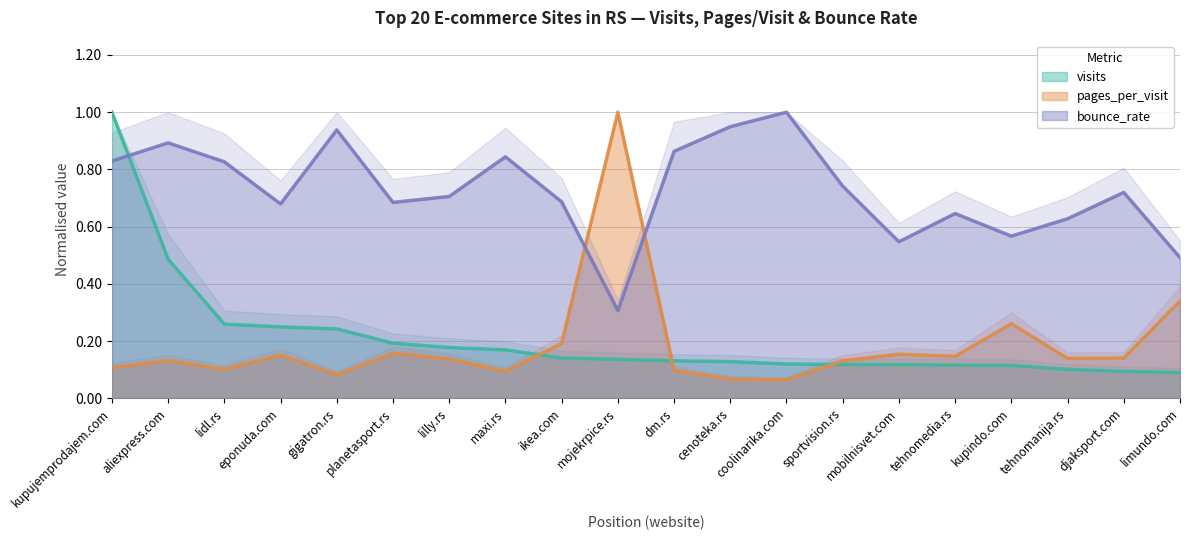

How many categories are shown in the chart?

20